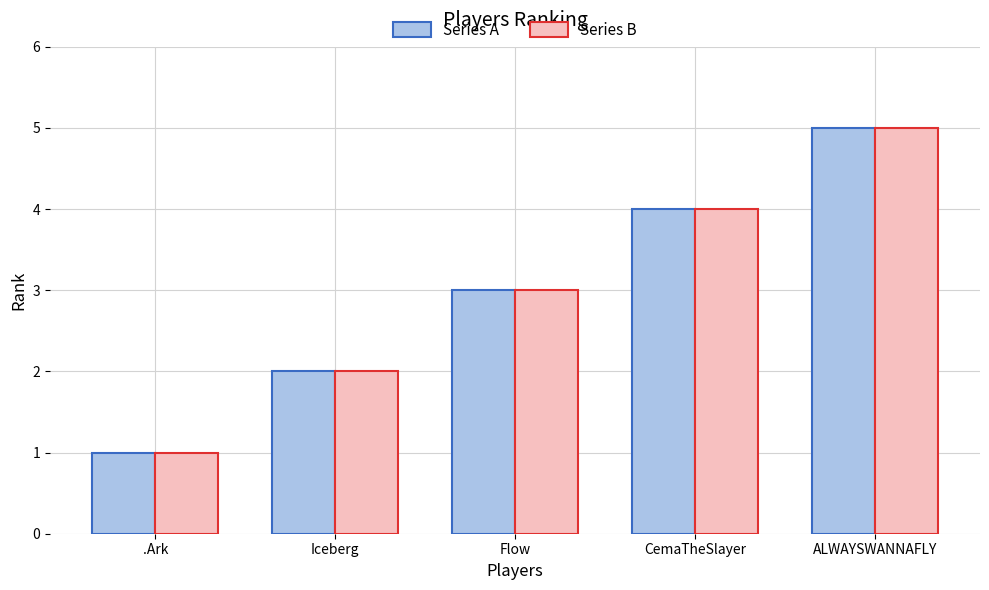

What is the total value across all series at ALWAYSWANNAFLY?

10